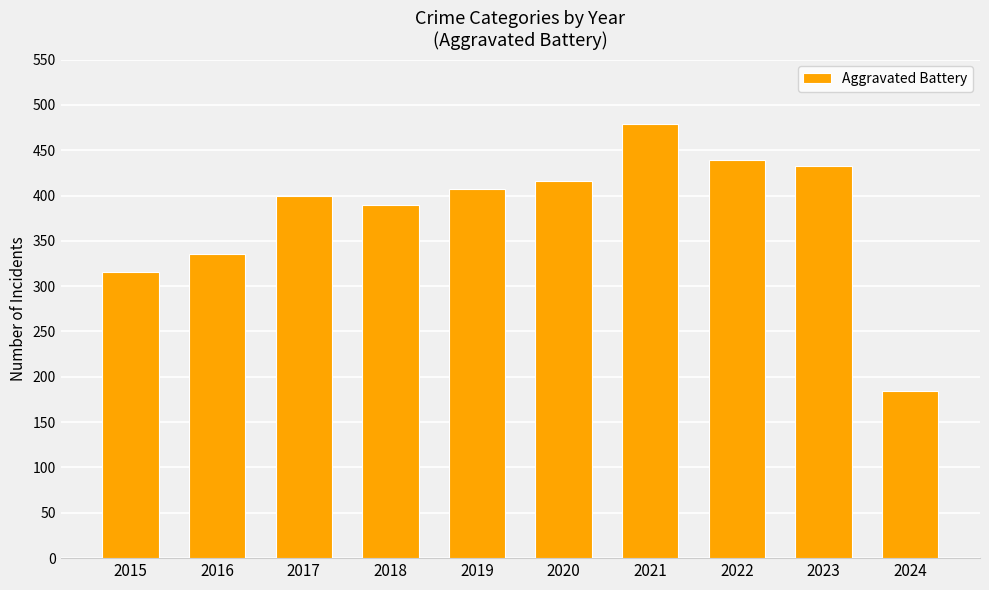

What is the minimum value shown in the chart?

184